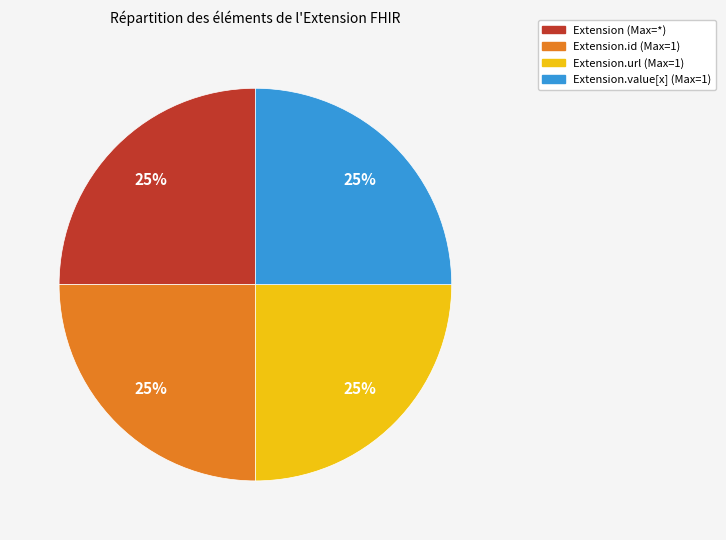

To the nearest percent, what portion does Extension.url (Max=1) represent?

25%